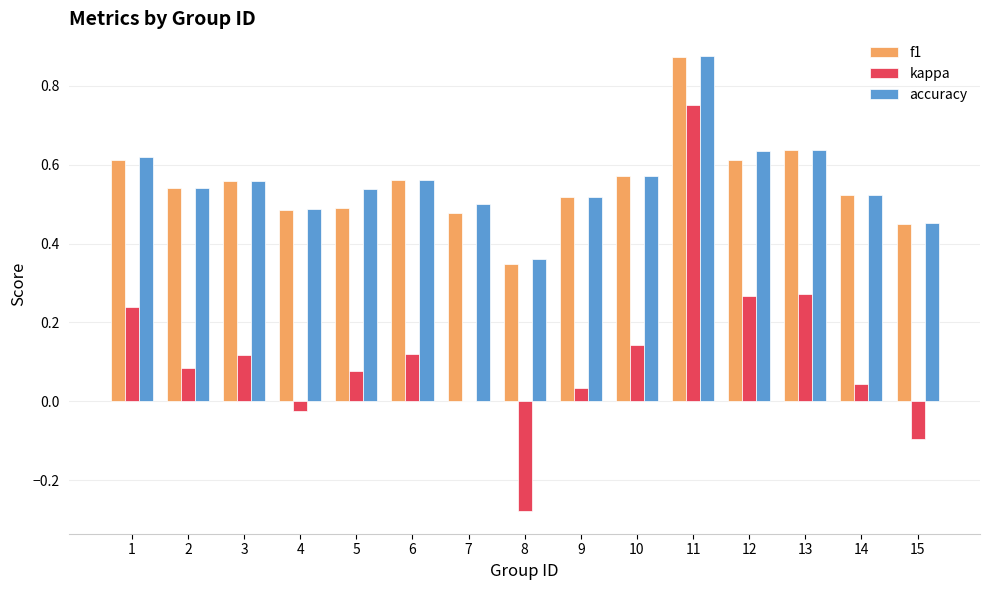

Which series changed the most between 3 and 9?

kappa